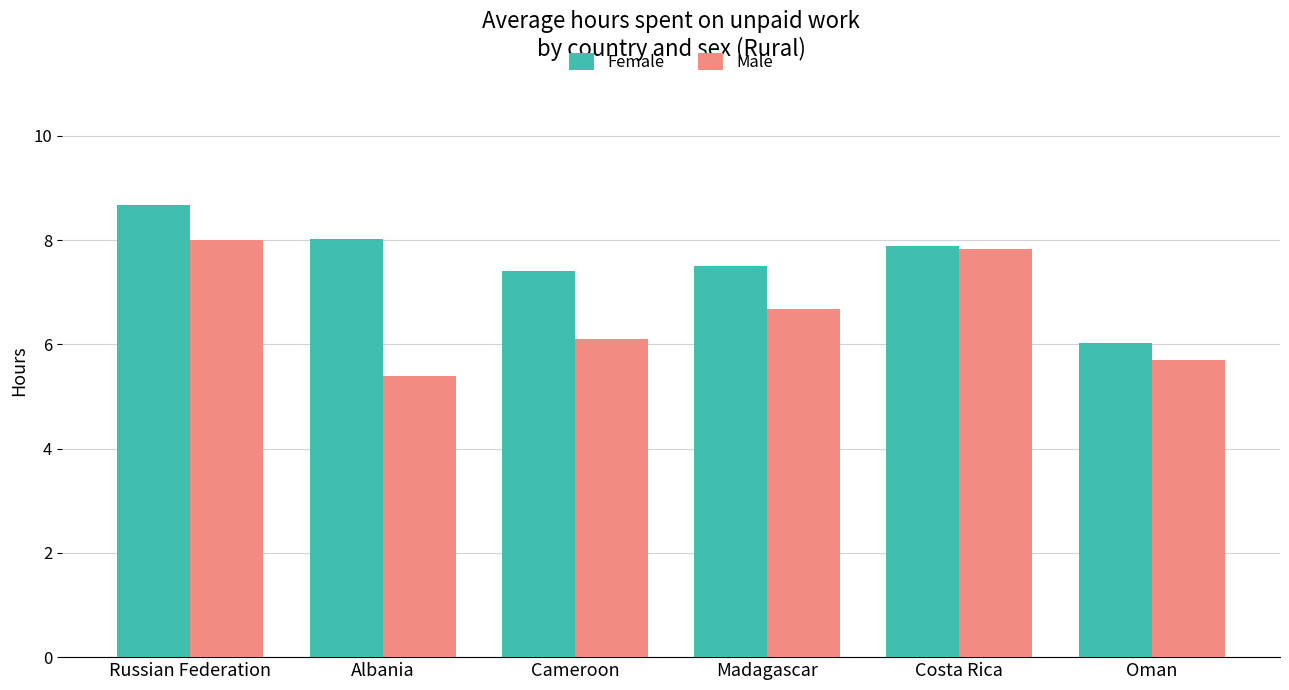

Reading left to right, what are all the values shown in this chart?

Female: 8.7	8.0	7.4	7.5	7.9	6.0
Male: 8.0	5.4	6.1	6.7	7.8	5.7